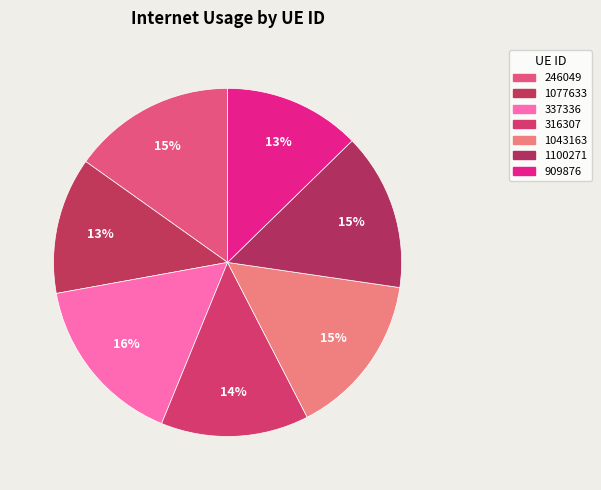

To the nearest percent, what is the difference between the 1100271 and 337336 slice percentages?

1%